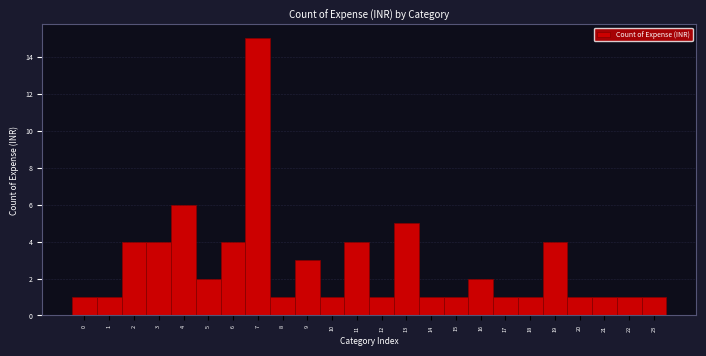

Reading left to right, list all the values displayed in this chart.

1	1	4	4	6	2	4	15	1	3	1	4	1	5	1	1	2	1	1	4	1	1	1	1